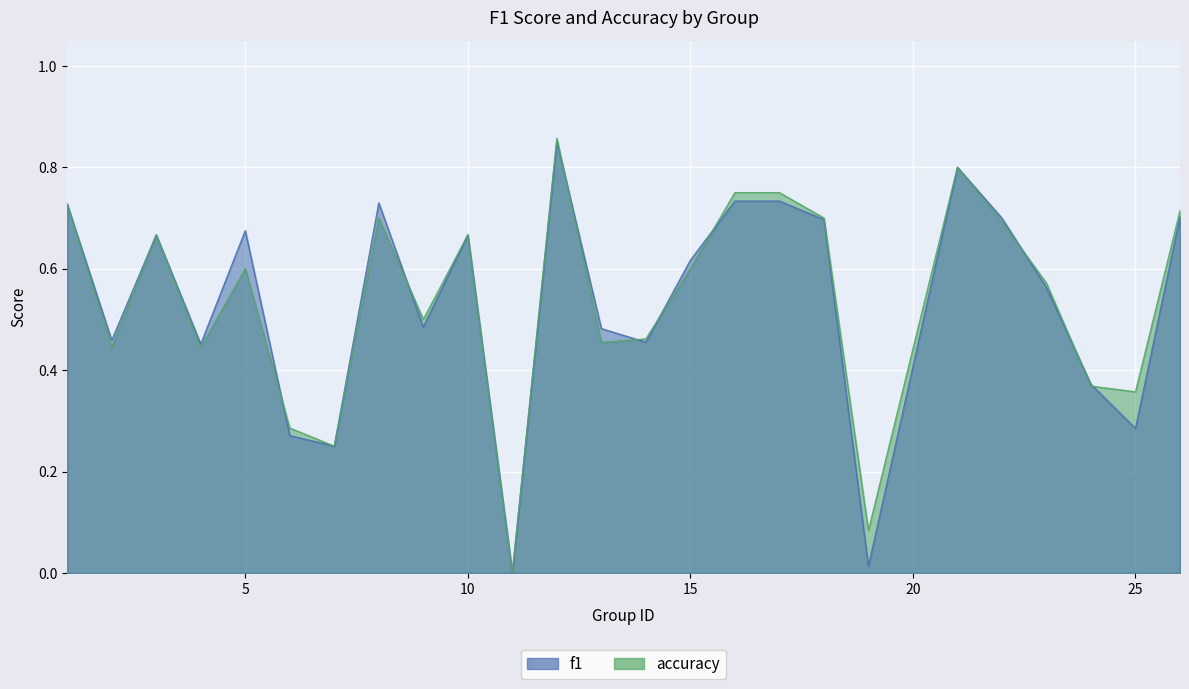

List the series in order of their peak value, lowest first.

f1, accuracy